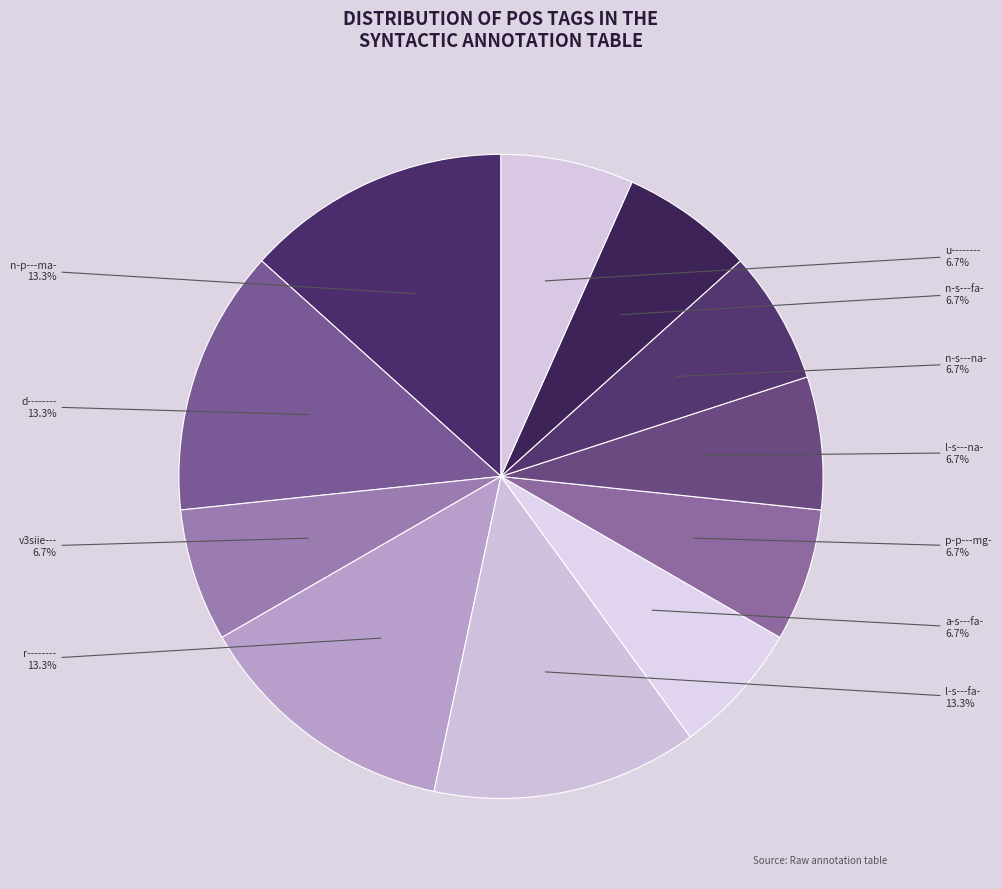

To the nearest percent, what is the combined percentage of n-p---ma- and r--------?

27%